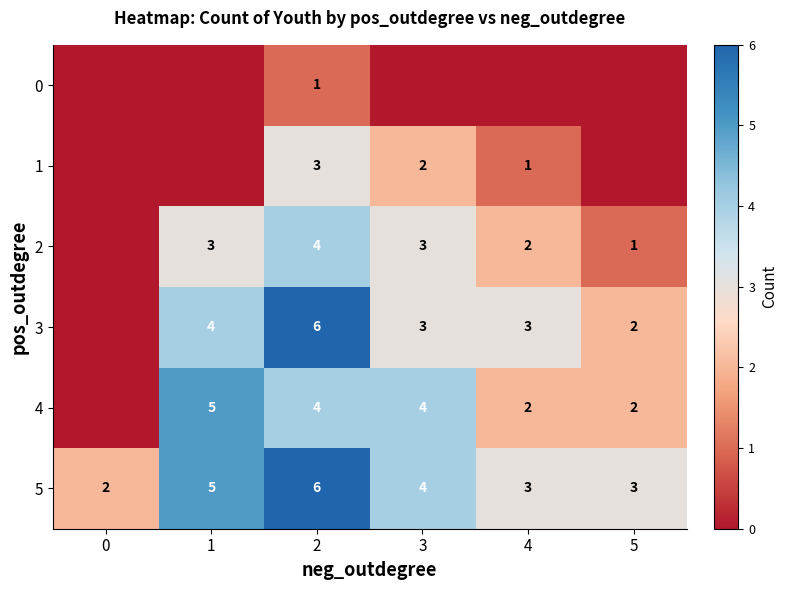

What is the sum of the 2 values at 4 and 1?

5